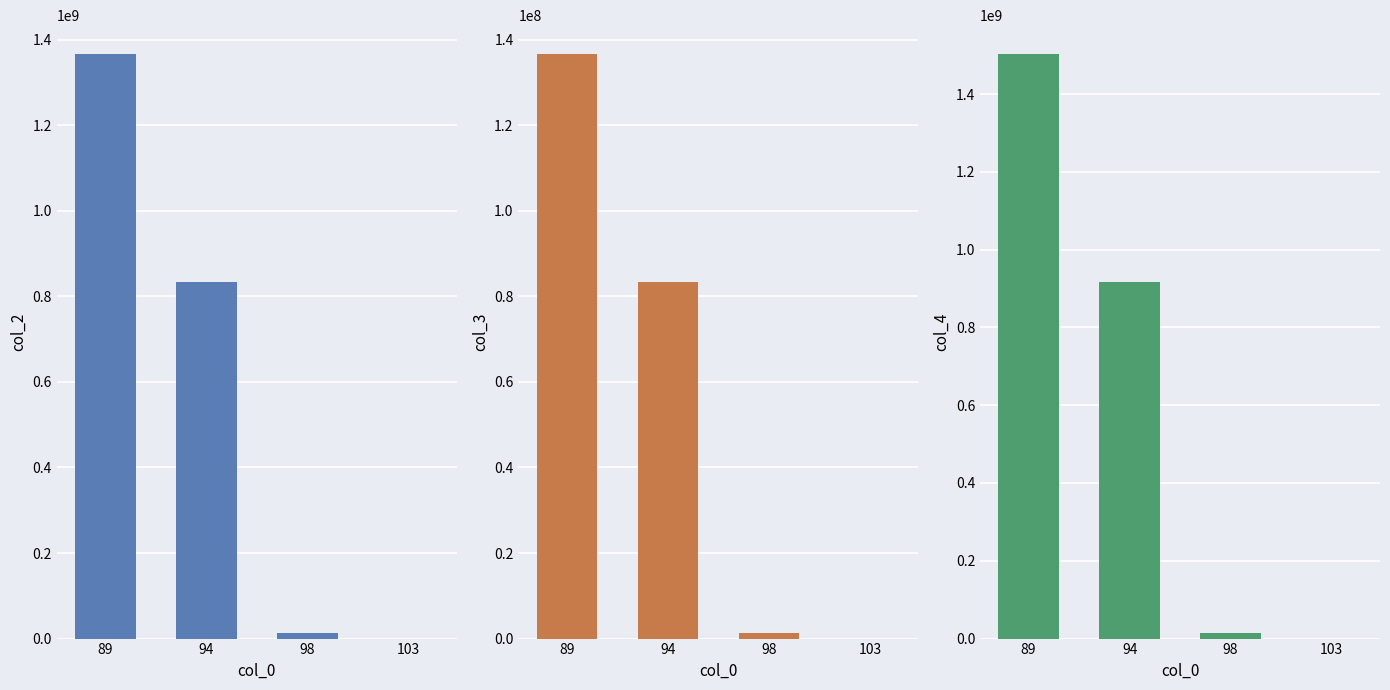

True or false: col_2 has a value of 129000 at 103.

True